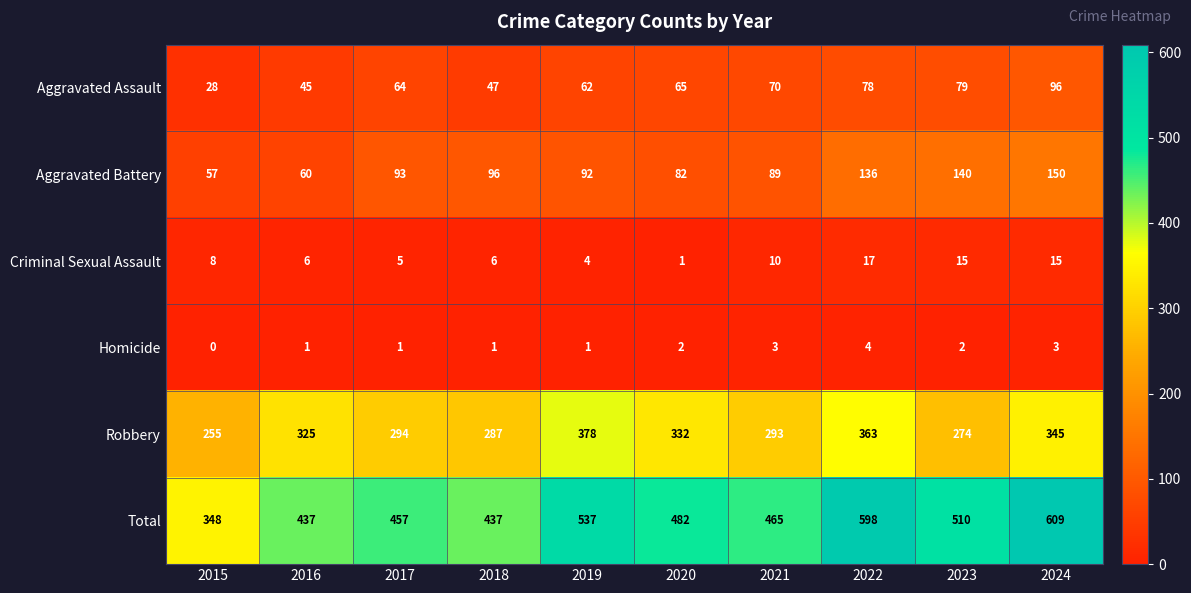

At which category is the sum across all series the highest?

2024